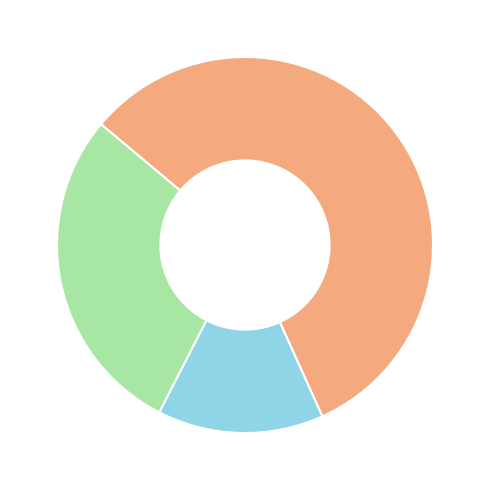

Is there a majority slice in this chart?

Yes